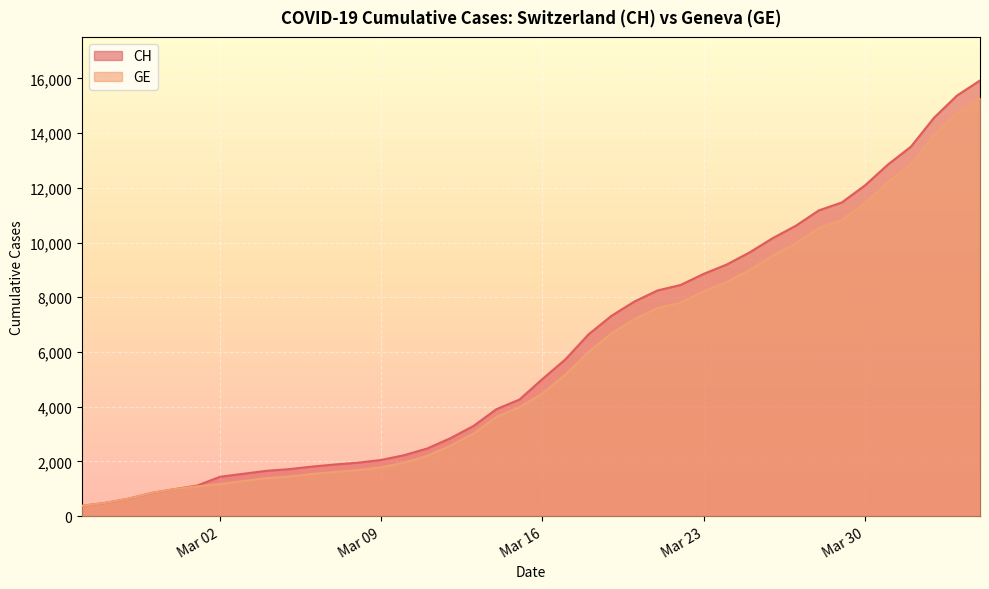

True or false: CH and GE cross at least once.

False